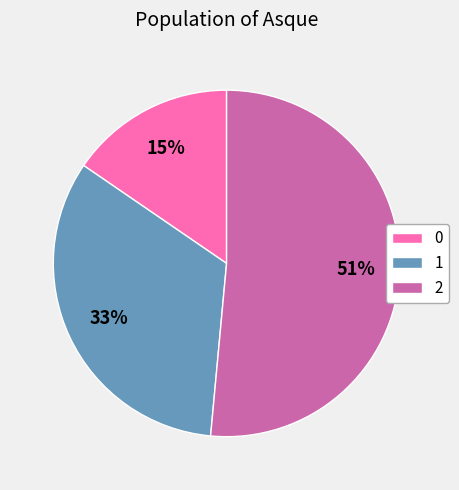

To the nearest percent, what is the combined percentage of 2 and 0?

67%